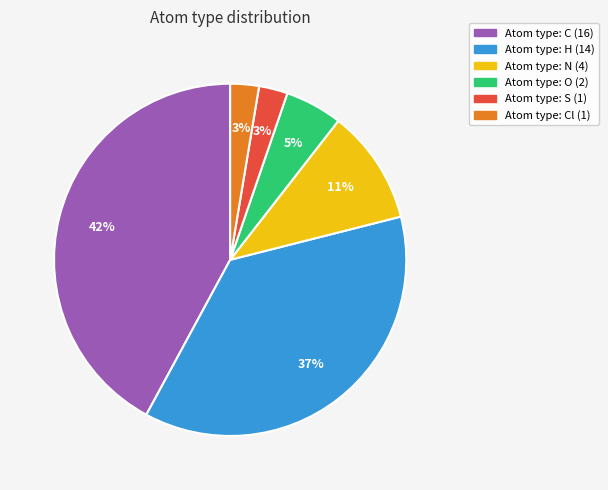

To the nearest percent, what is the difference between the largest and smallest slice percentages?

39%